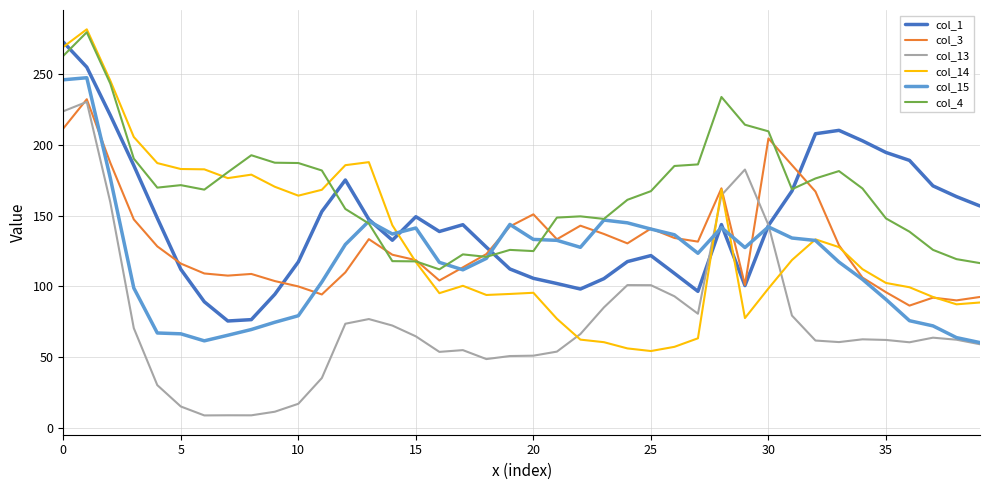

What is the minimum value for col_3?

86.5